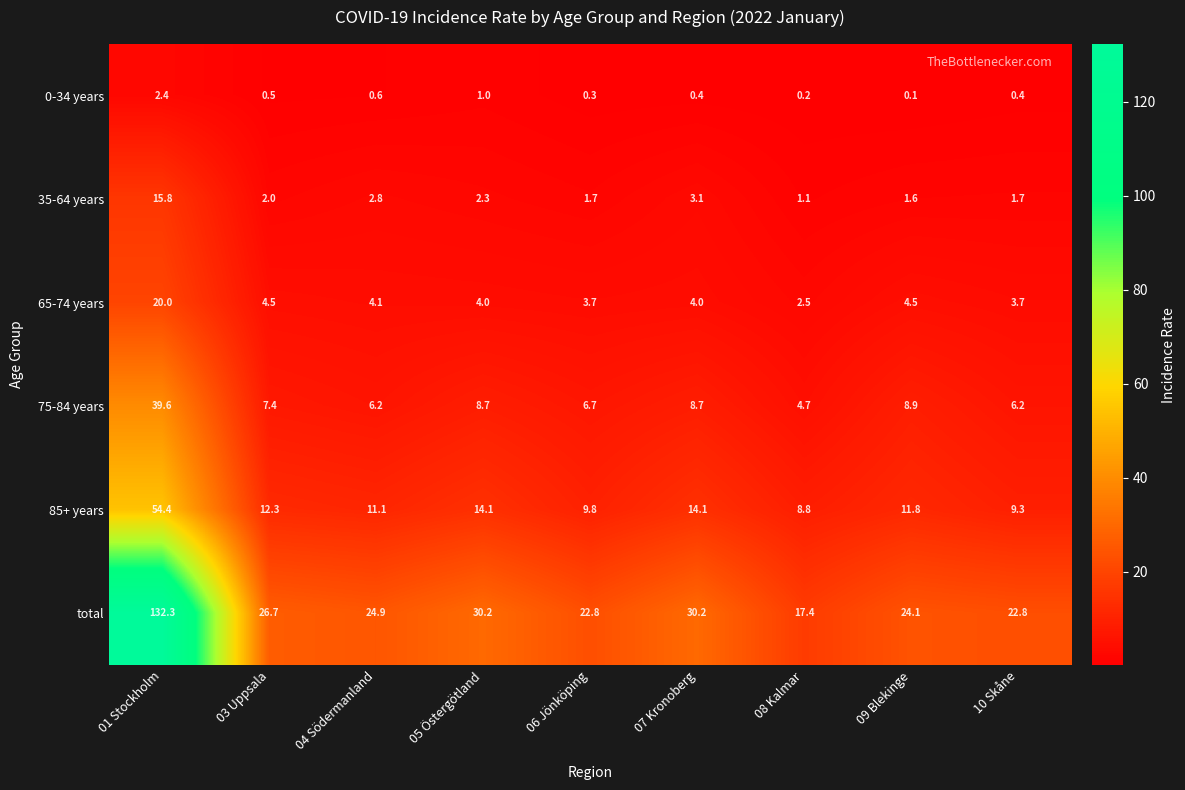

At how many categories does at least one series exceed 129?

1